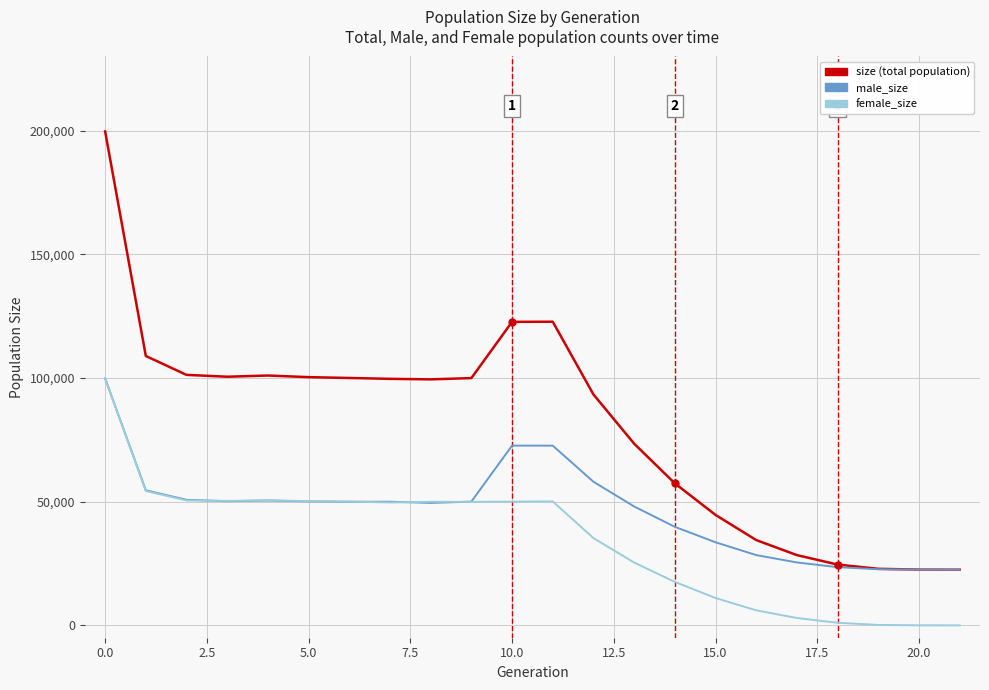

What is the greatest value displayed?

199720